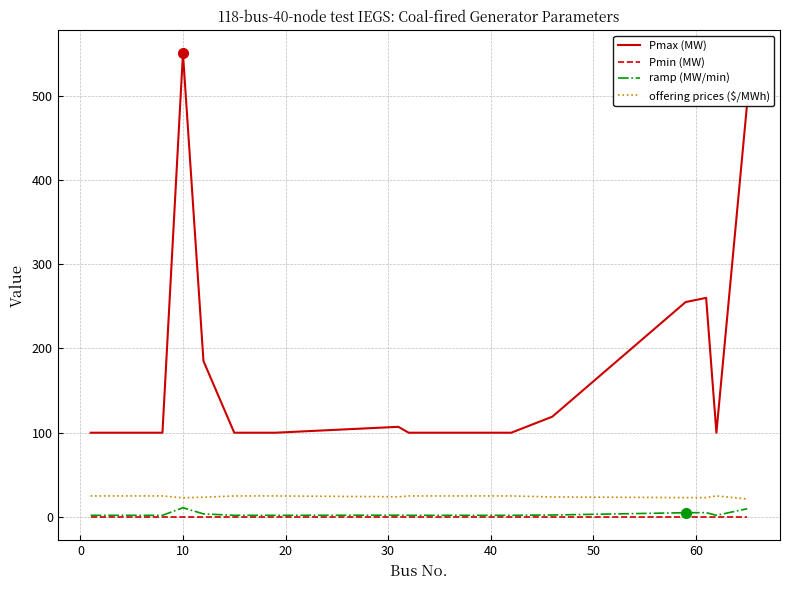

True or false: ramp (MW/min) and Pmax (MW) cross at least once.

False